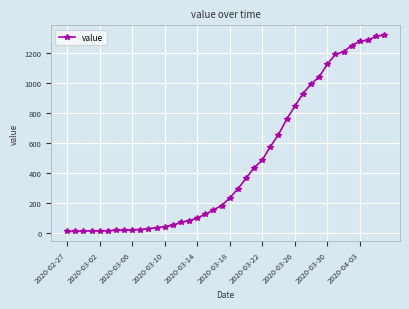

What is the difference between the second highest and second lowest values?

1299